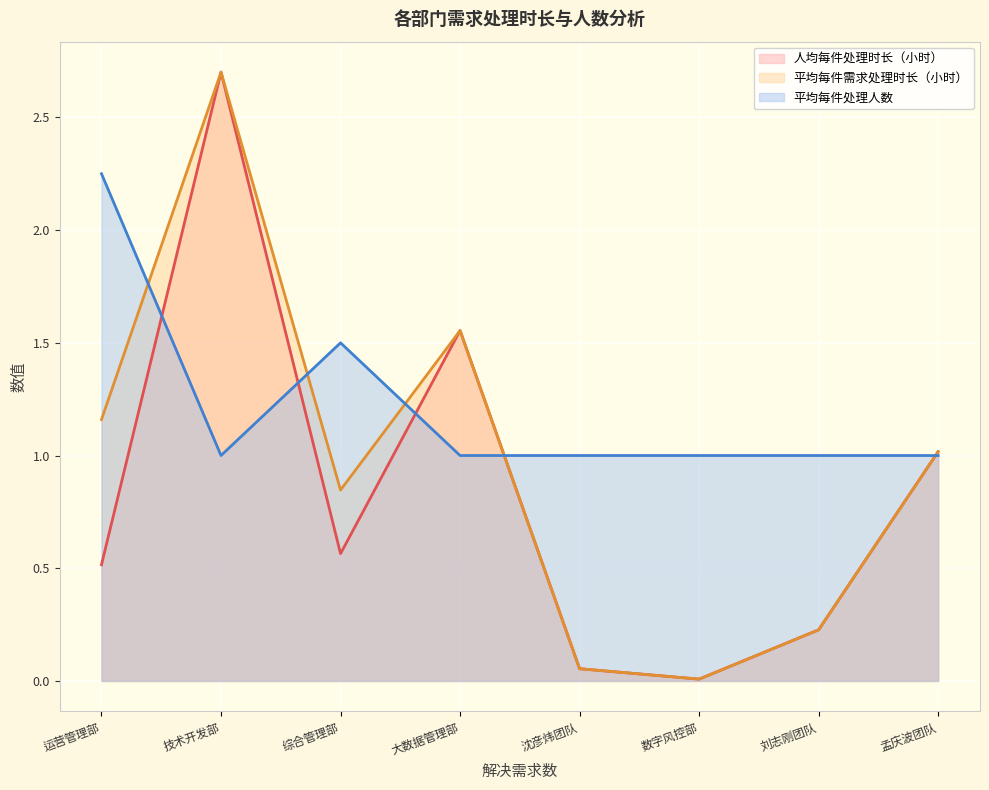

At which label does 平均每件处理人数 reach its peak?

运营管理部